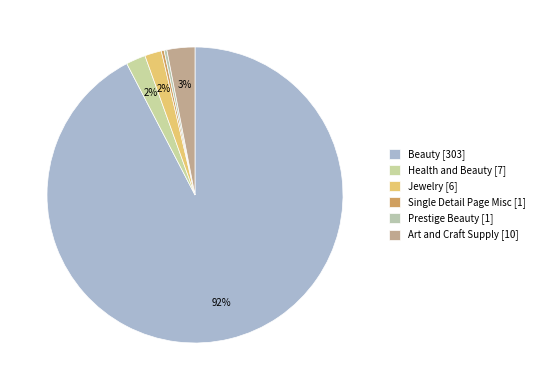

To the nearest percent, what percentage of the pie is Jewelry?

2%